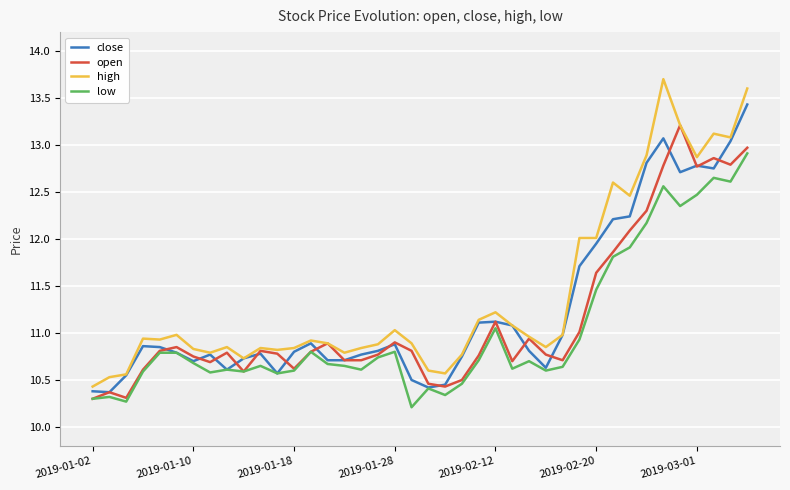

True or false: high and low cross at least once.

False